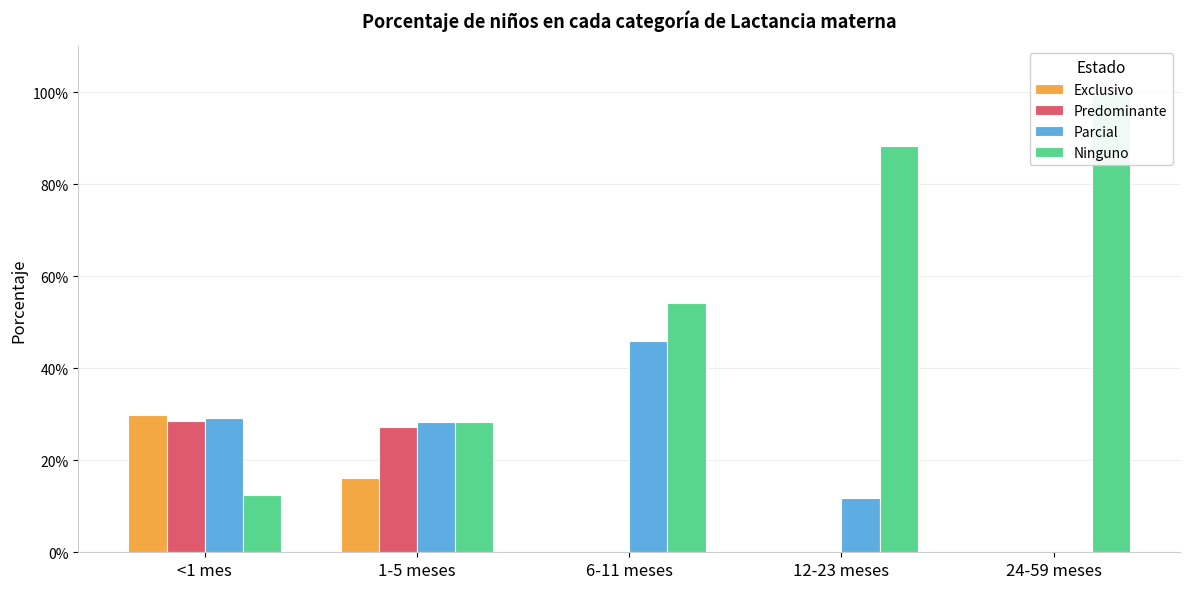

At how many categories does at least one series exceed 0?

5